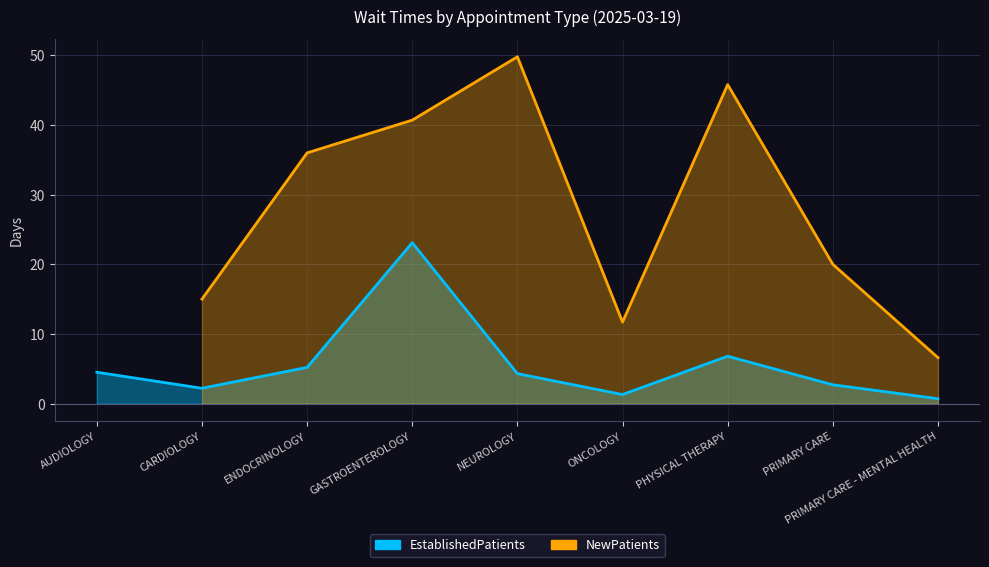

Which category has the highest value across all series?

GASTROENTEROLOGY